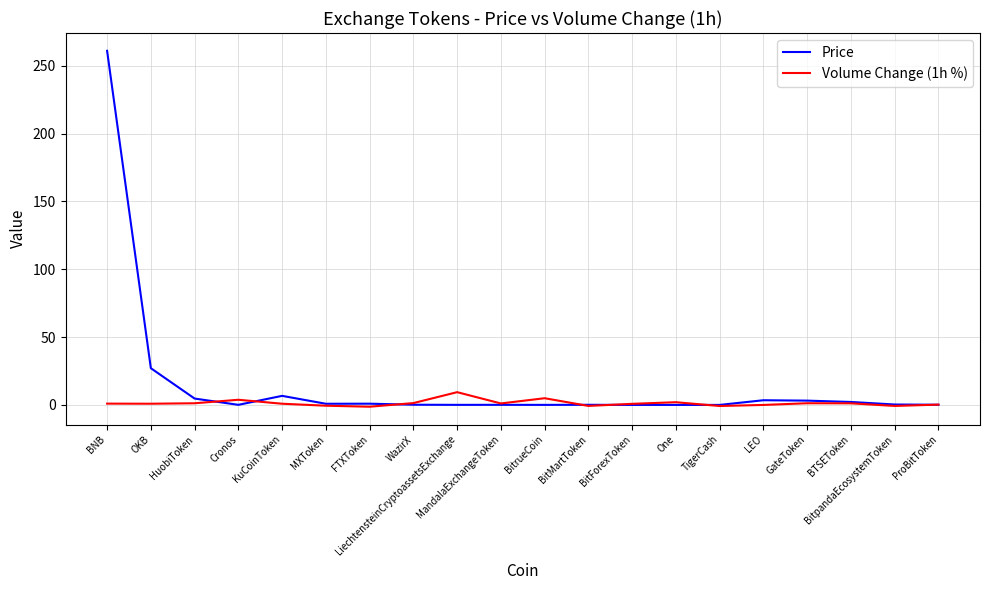

Which category has the highest value across all series?

BNB